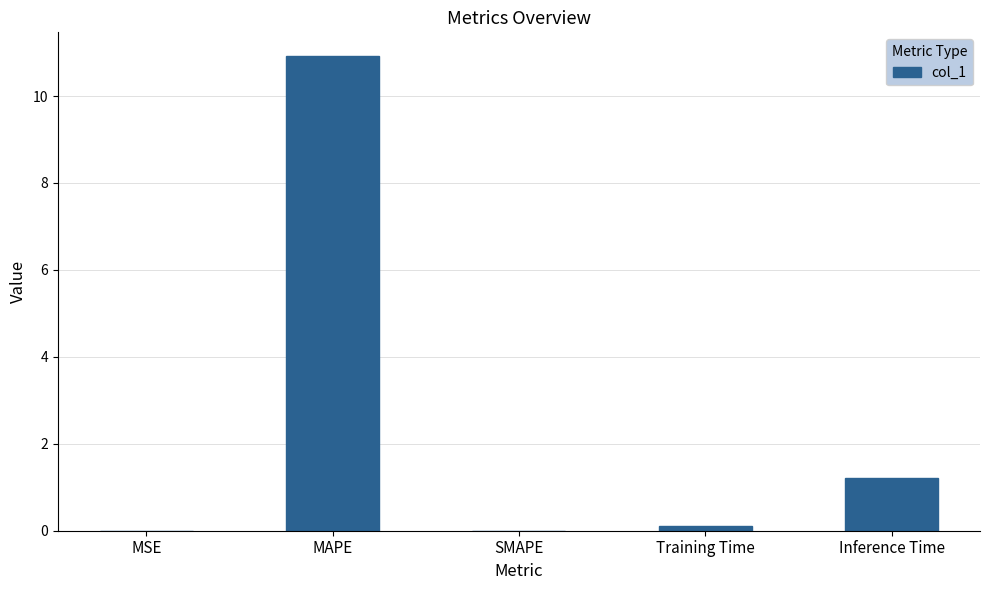

The value at MSE is 0.0. True or false?

True